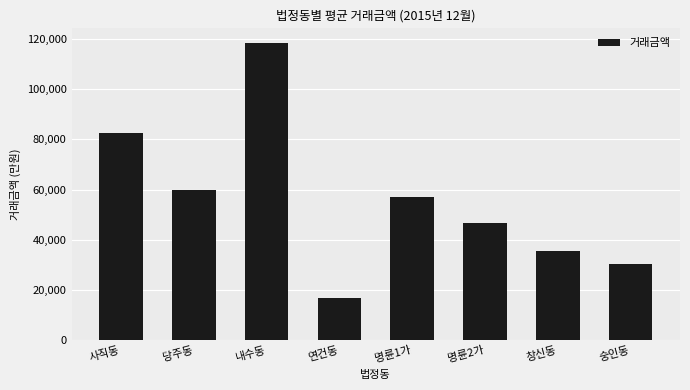

Reading left to right, extract all data points from this chart.

사직동=82500	당주동=60000	내수동=118333	연건동=17000	명륜1가=57000	명륜2가=46700	창신동=35746	숭인동=30419